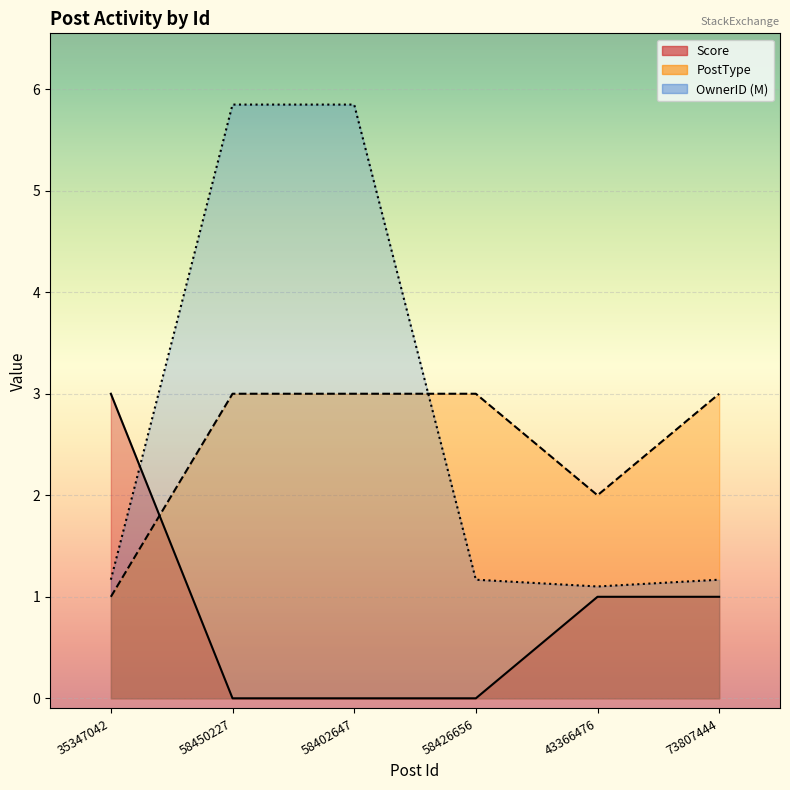

Rank the series at 58450227 from lowest to highest value.

Score, PostType, OwnerID